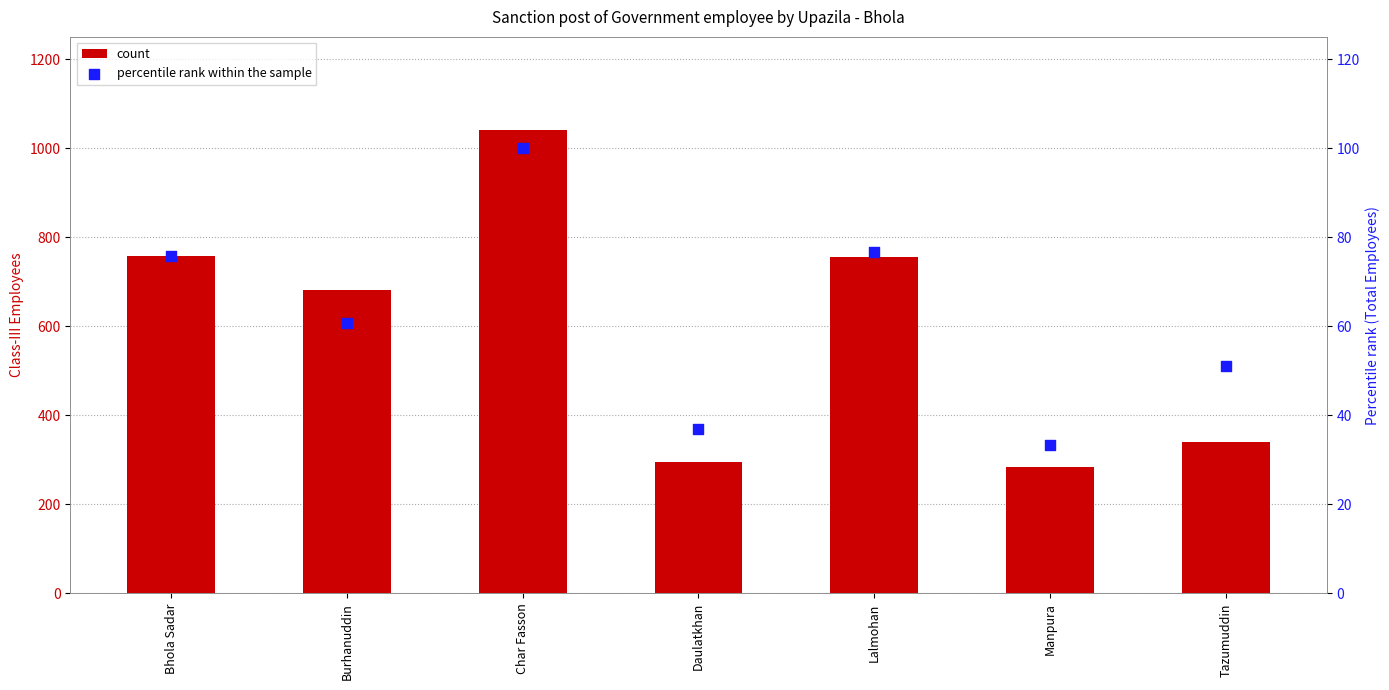

What are all the series names shown in the legend?

count, percentile rank within the sample